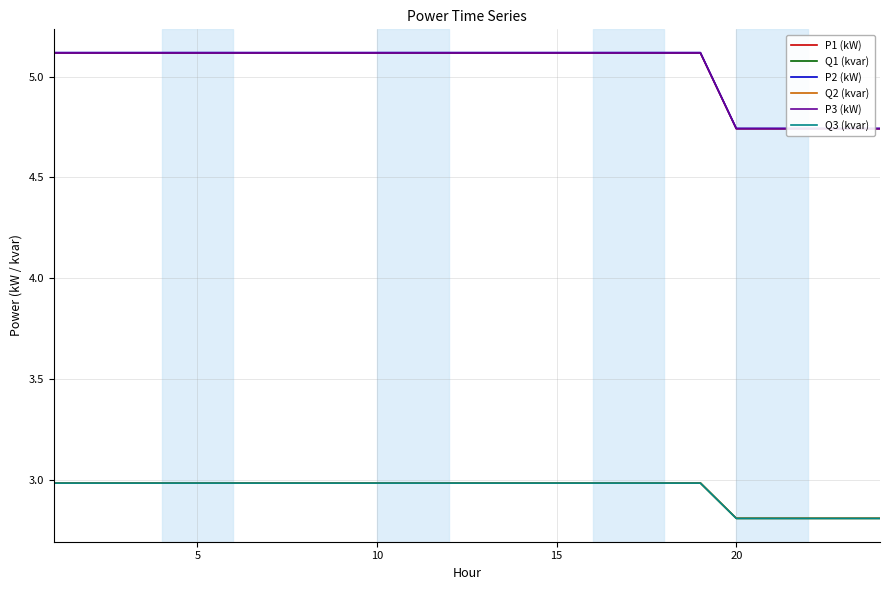

What are all the series names shown in the legend?

P1 (kW), Q1 (kvar), P2 (kW), Q2 (kvar), P3 (kW), Q3 (kvar)